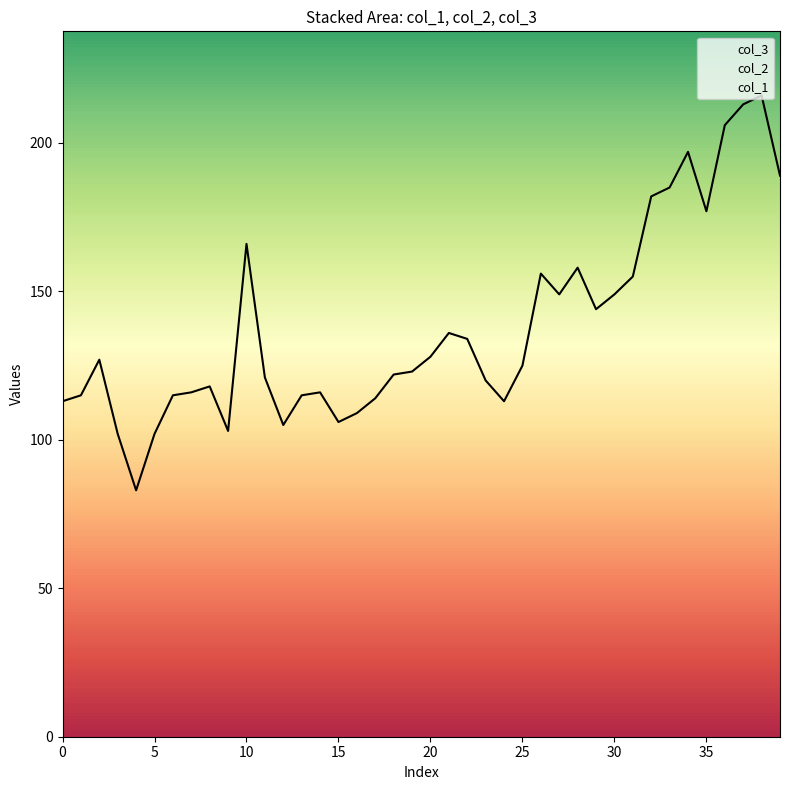

Is this an area chart (filled region under the line)?

No